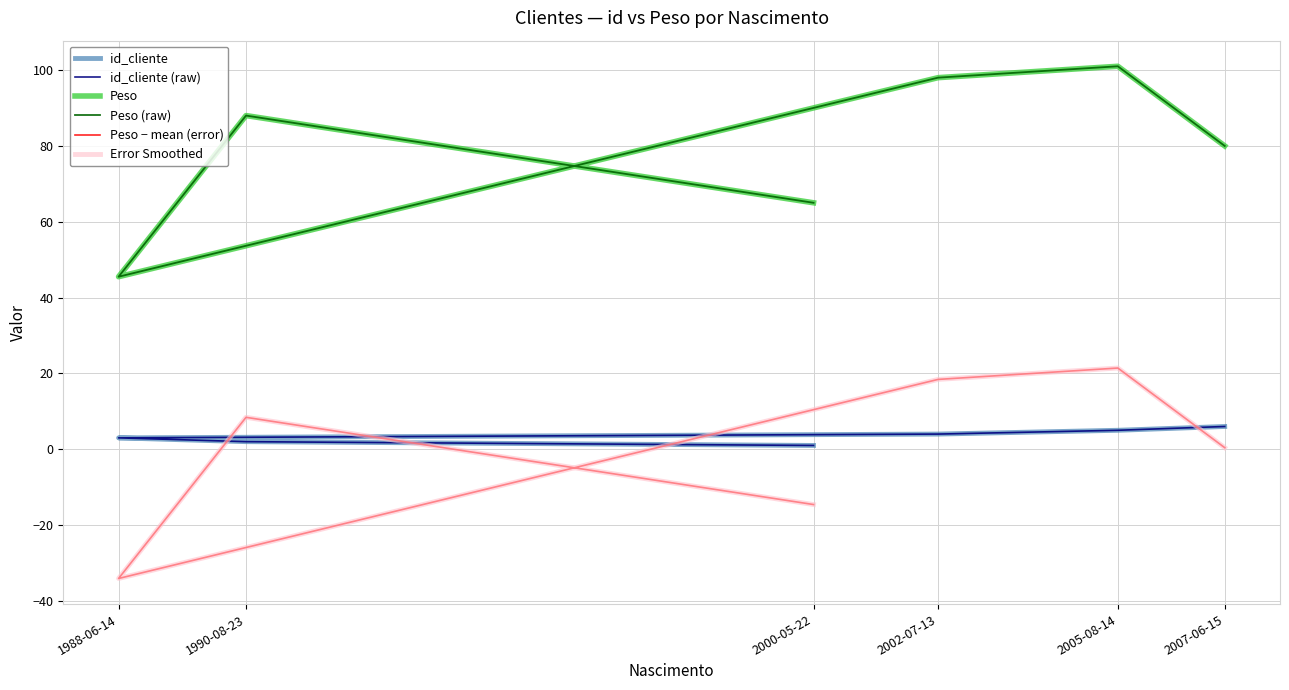

Rank the categories by Peso (raw) value from highest to lowest.

2005-08-14, 2002-07-13, 1990-08-23, 2007-06-15, 2000-05-22, 1988-06-14